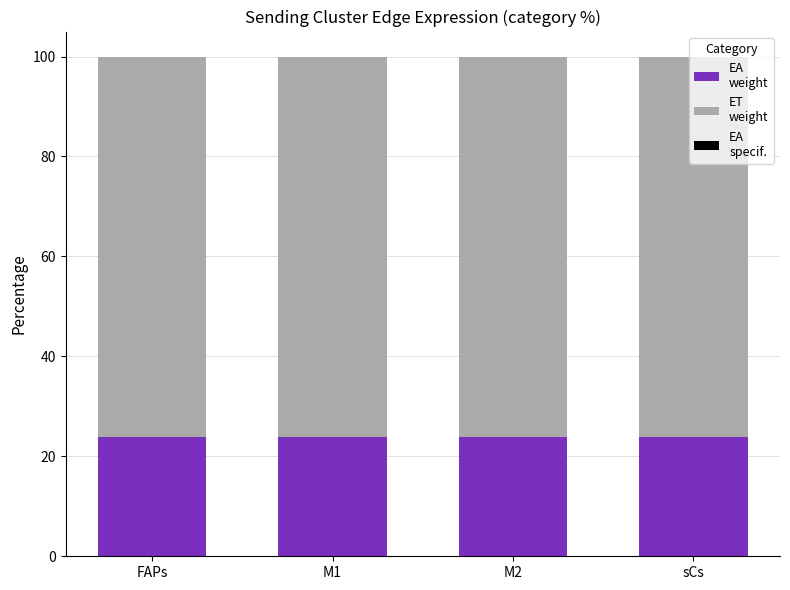

Are the bars horizontal?

No